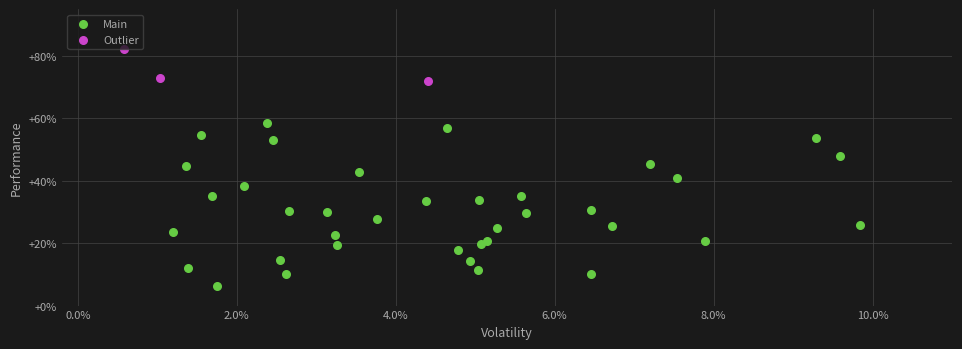

Which series has the largest Y range (max minus min)?

Main